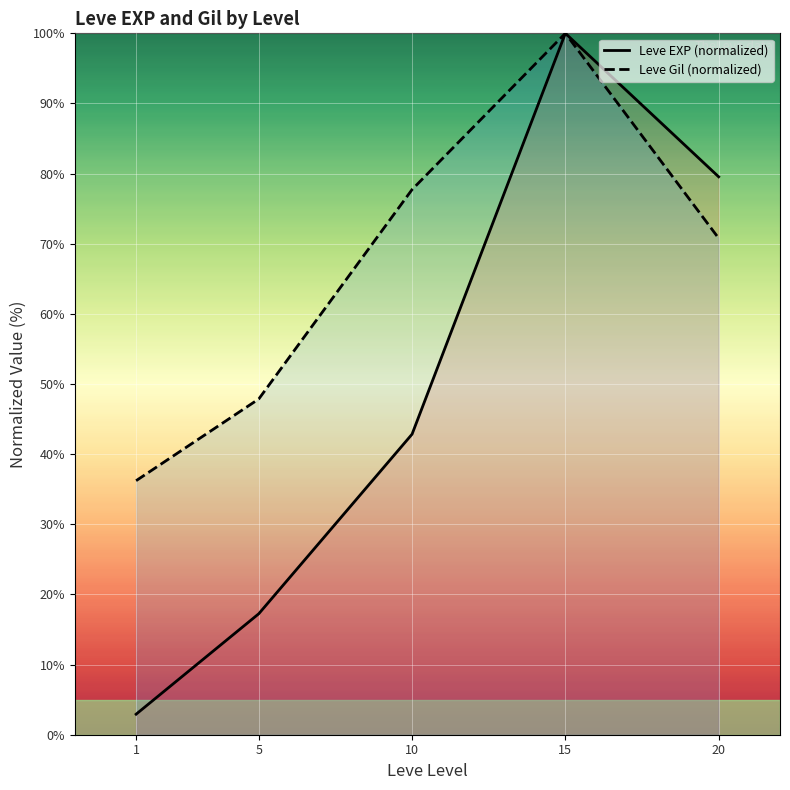

At which label is Leve Gil (normalized) closest to 68?

20